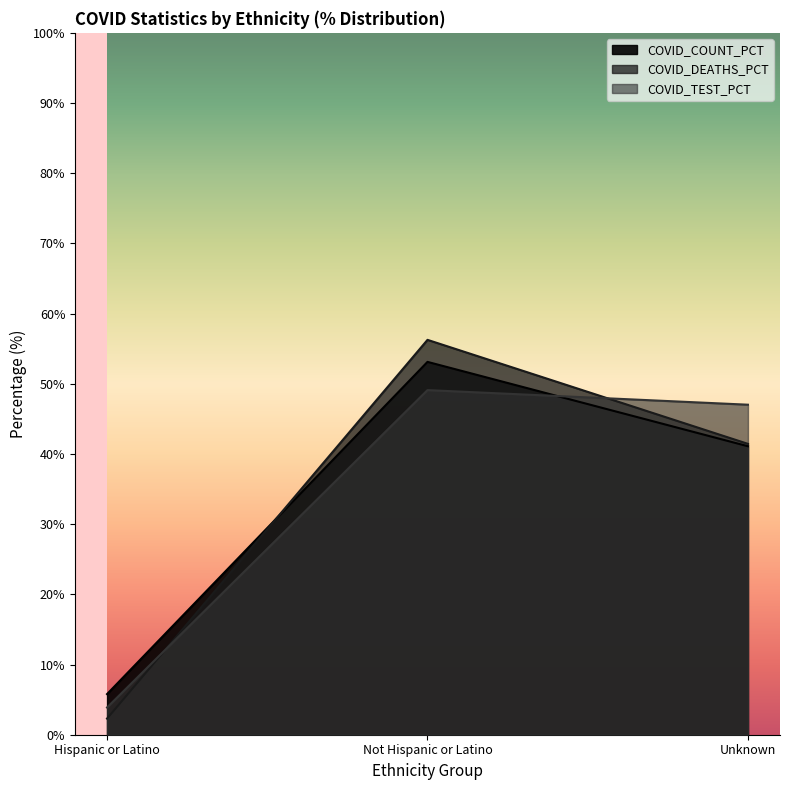

At which label does COVID_TEST_PCT first exceed 47?

Not Hispanic or Latino